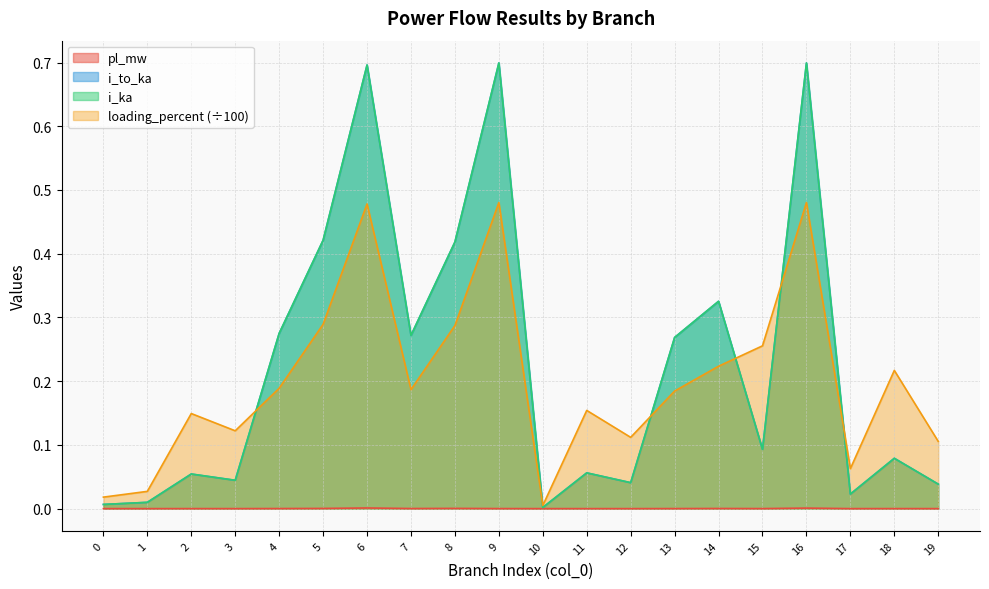

At which category does i_ka reach its first local peak?

2